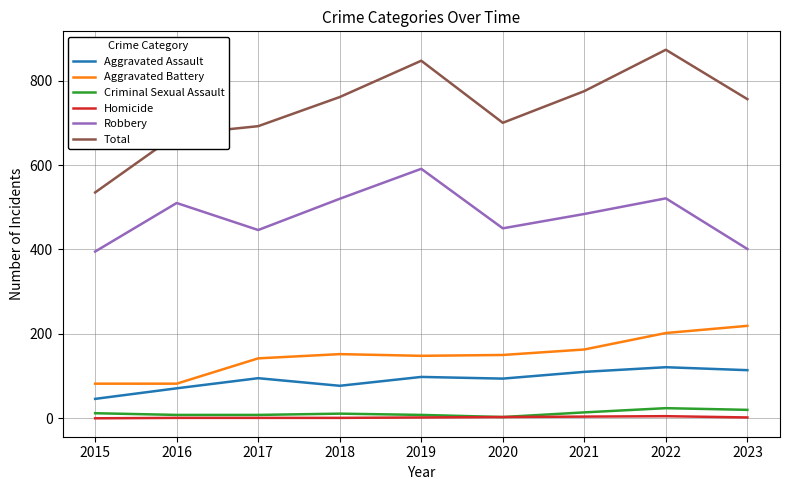

True or false: Aggravated Assault has a value of 114 at 2023.

True